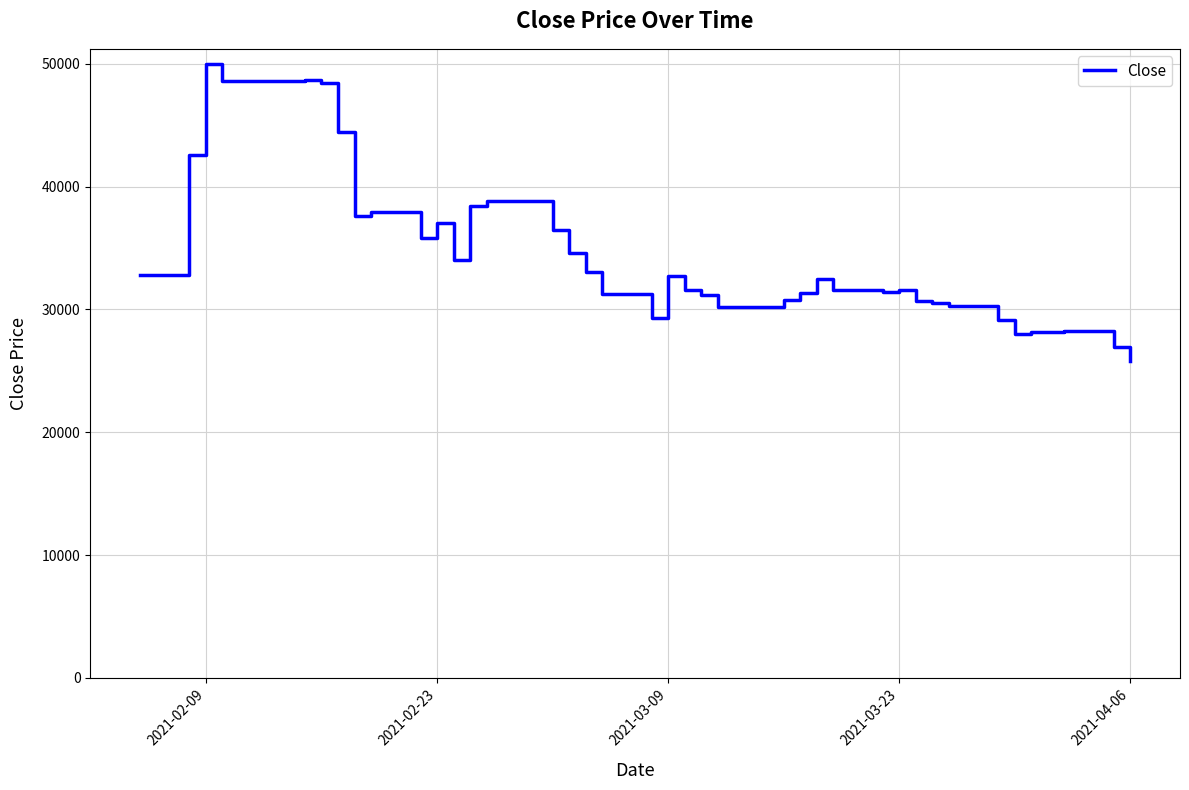

What is the difference between the maximum and minimum values?

24200